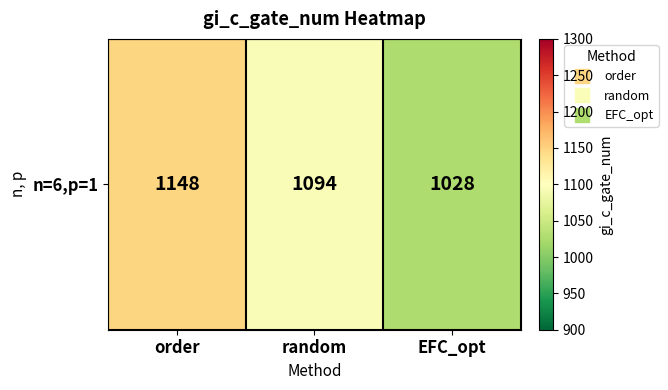

How many series are shown in this chart?

1